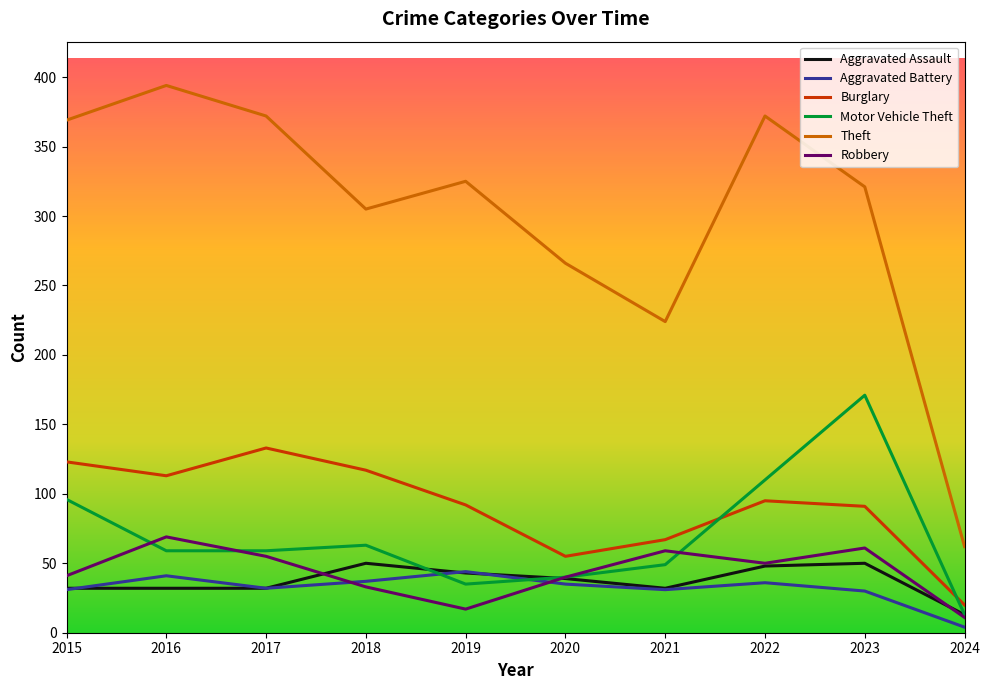

True or false: Aggravated Assault has a value of 50 at 2023.

True